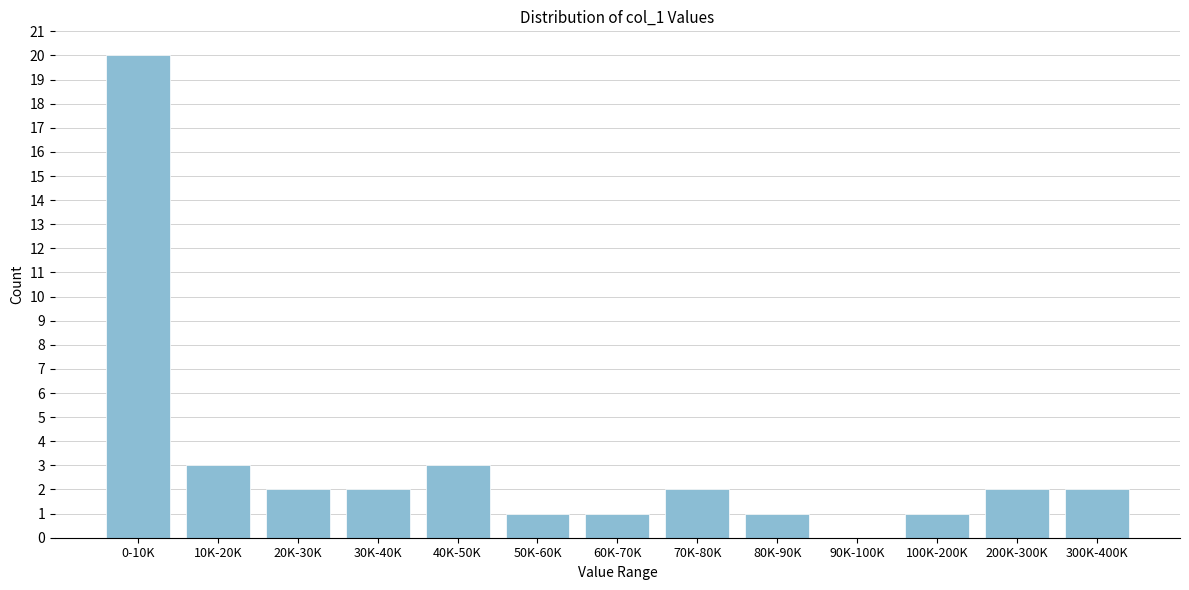

What is the sum of all values?

40